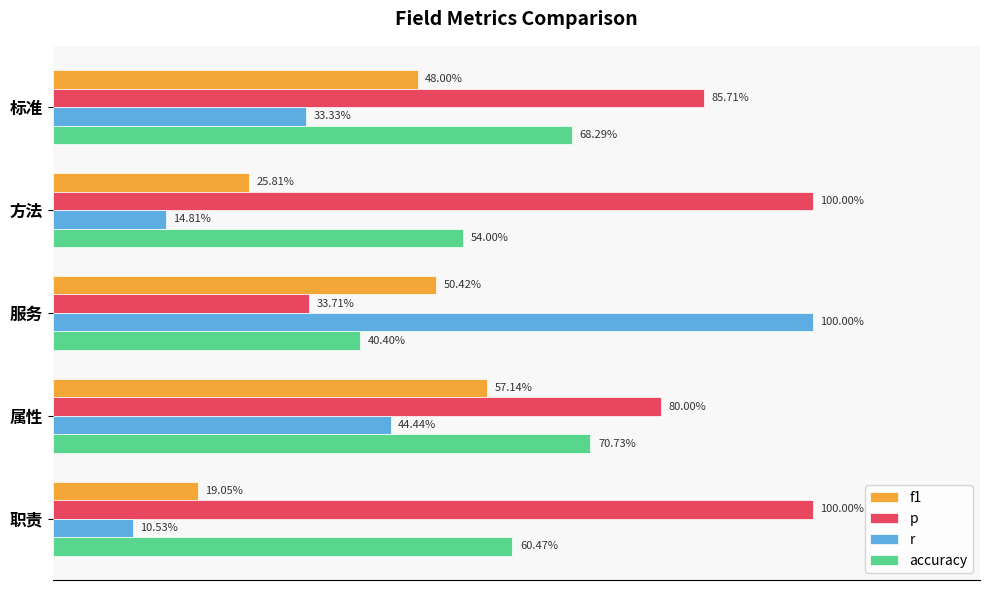

What is the value of the f1 bar at the 2nd from the left?

0.3